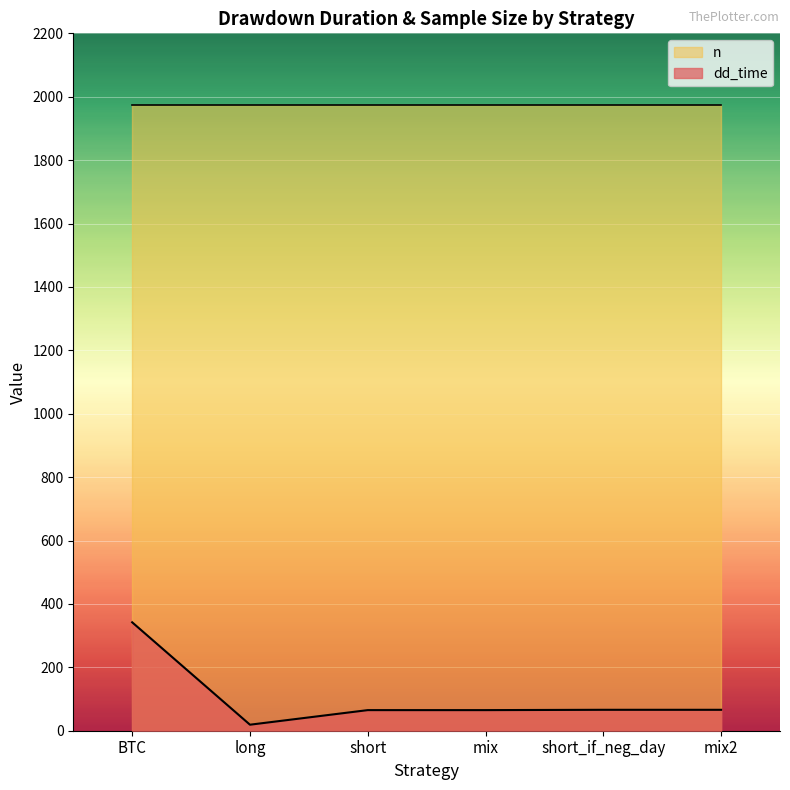

At which label is the value closest to 180?

short_if_neg_day